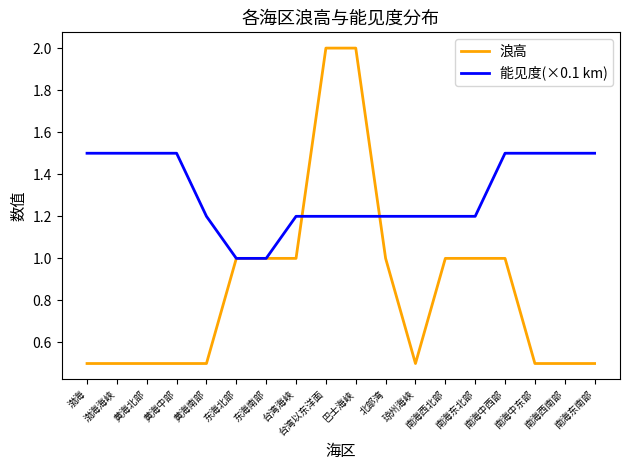

Rank the series by their average value, from highest to lowest.

能见度(×0.1 km), 浪高